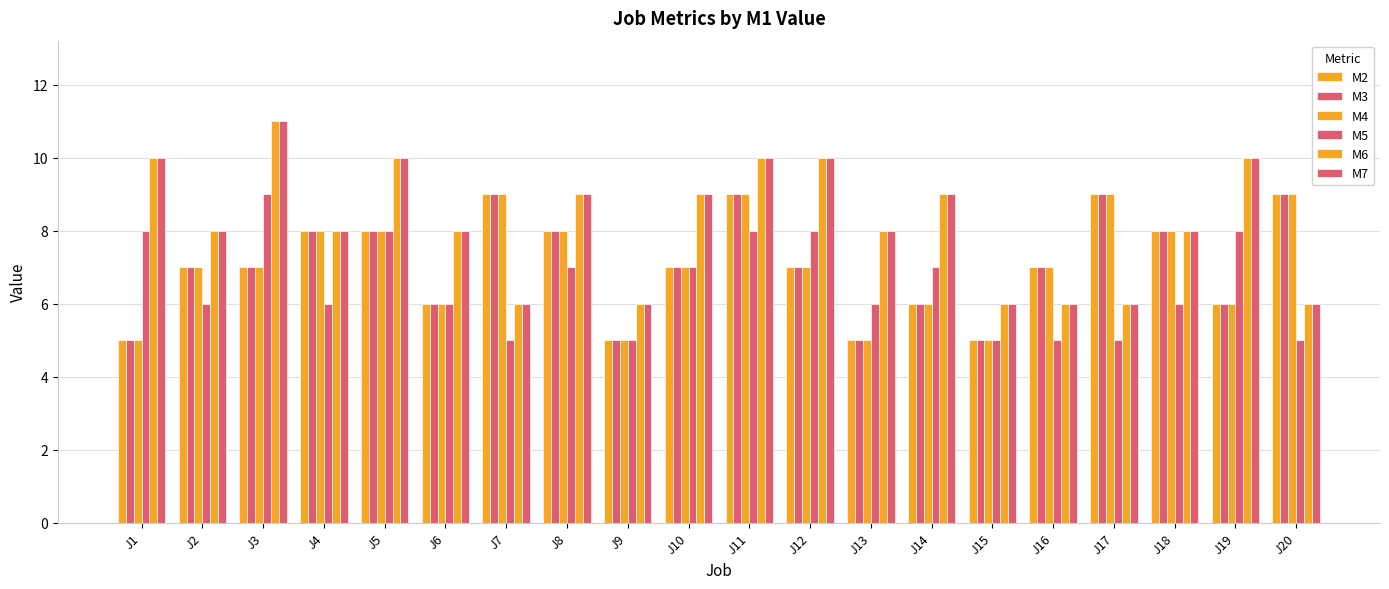

Is the value of M5 at J9 greater than the value of M6 at J18?

No